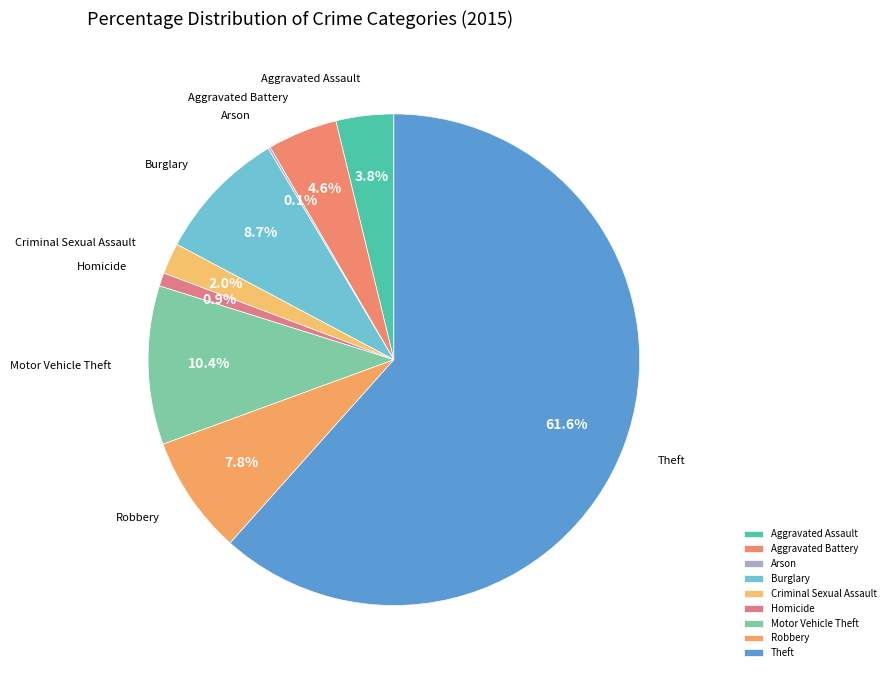

What percentage is NOT represented by Robbery?

92.2%